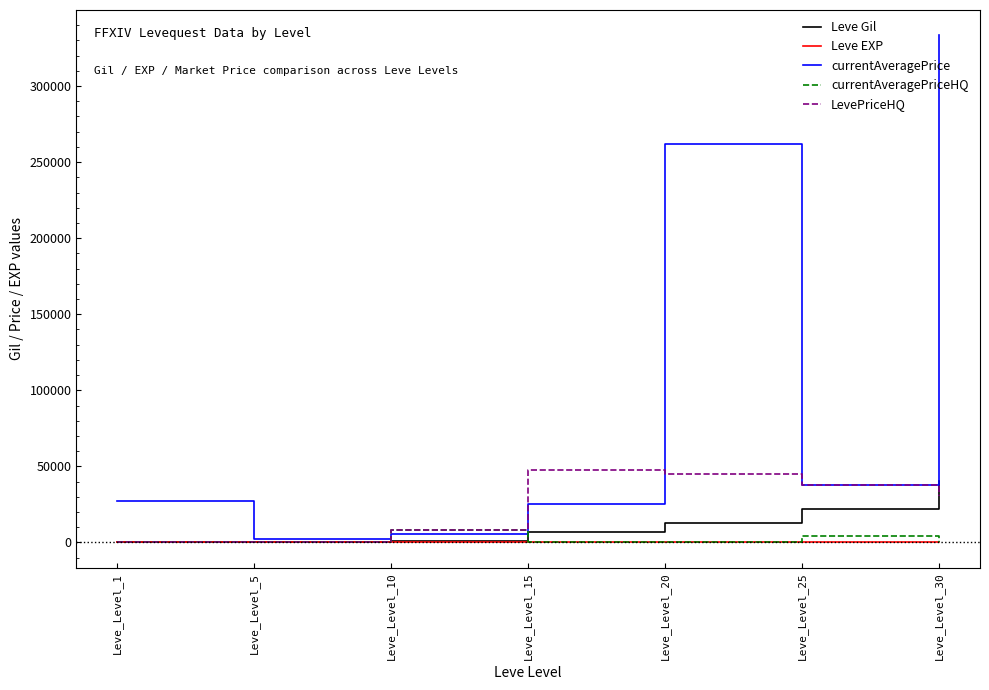

The value of LevePriceHQ at Leve_Level_25 is 38000. True or false?

True